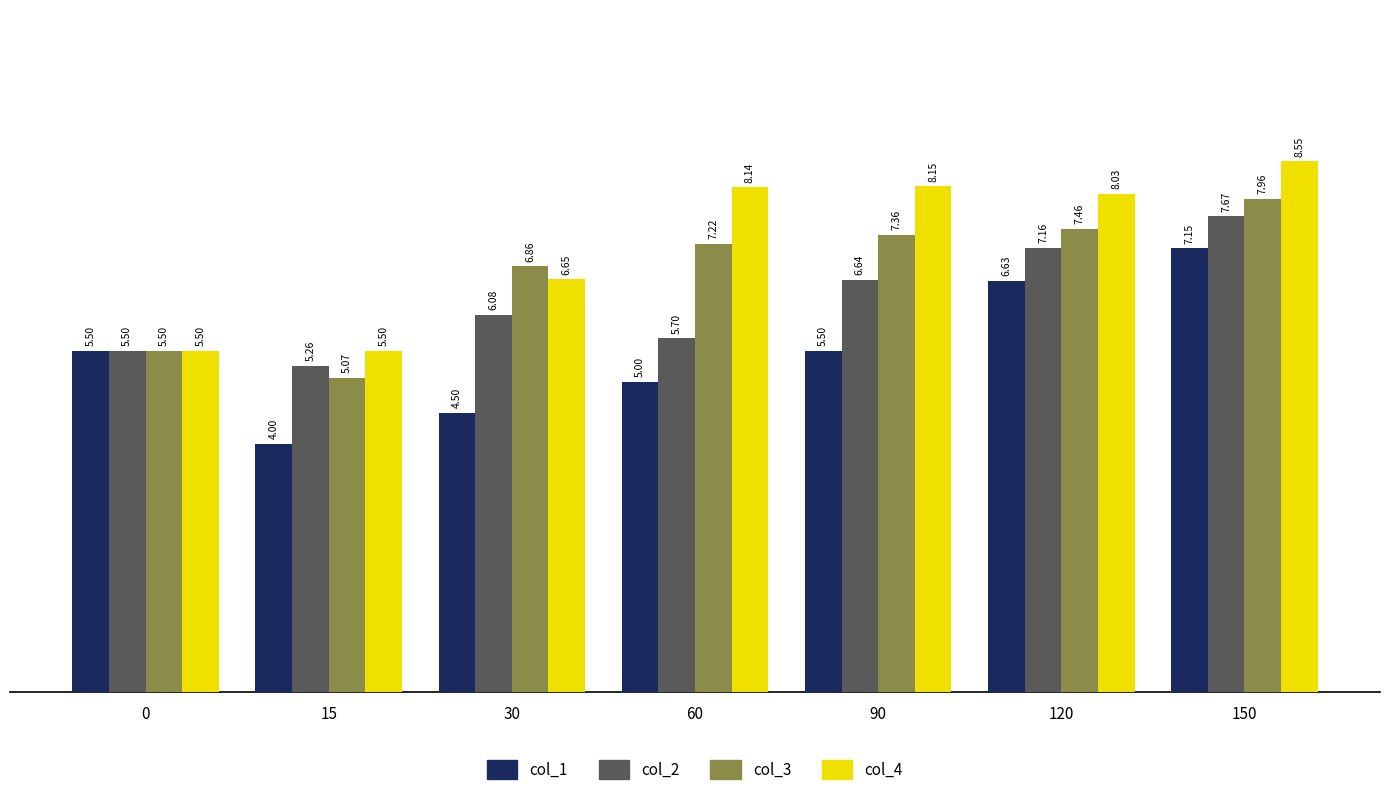

Is the value of col_3 at 0 greater than the value of col_2 at 120?

No